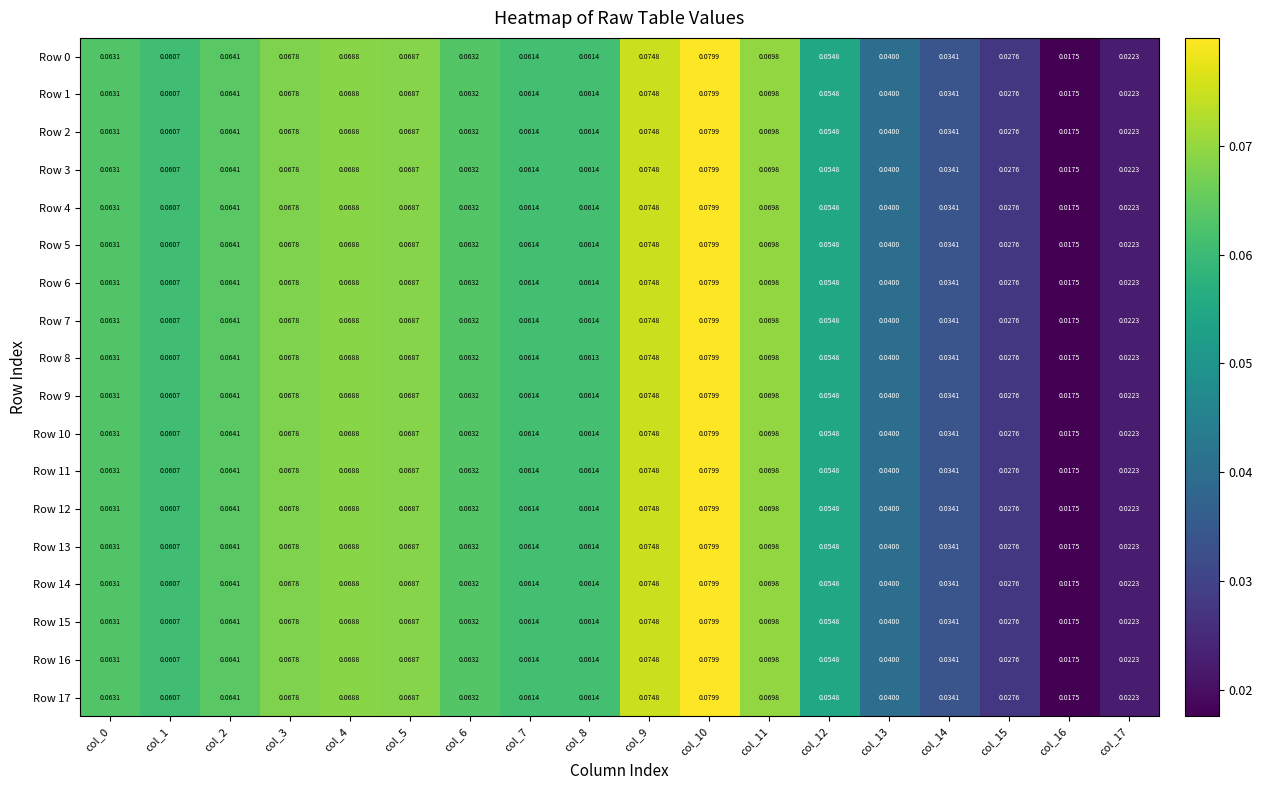

Which category has the highest value across all series?

col_10